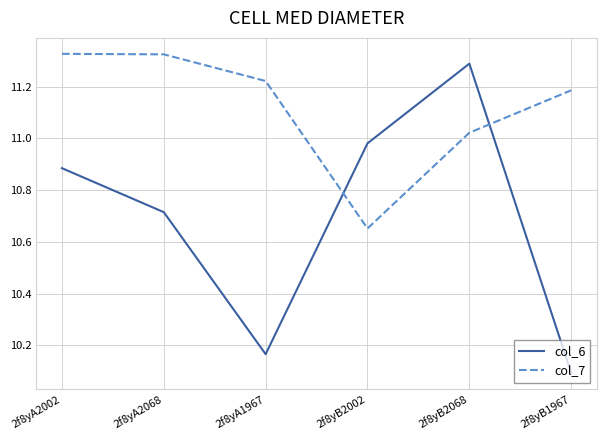

How many lines are shown in the chart?

2